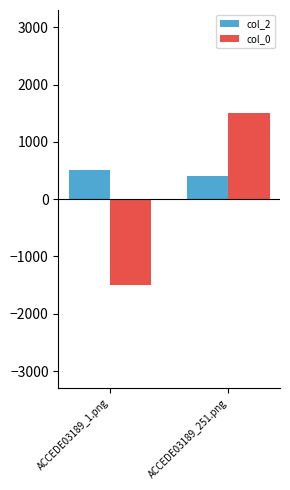

At how many categories does at least one series exceed 436?

2